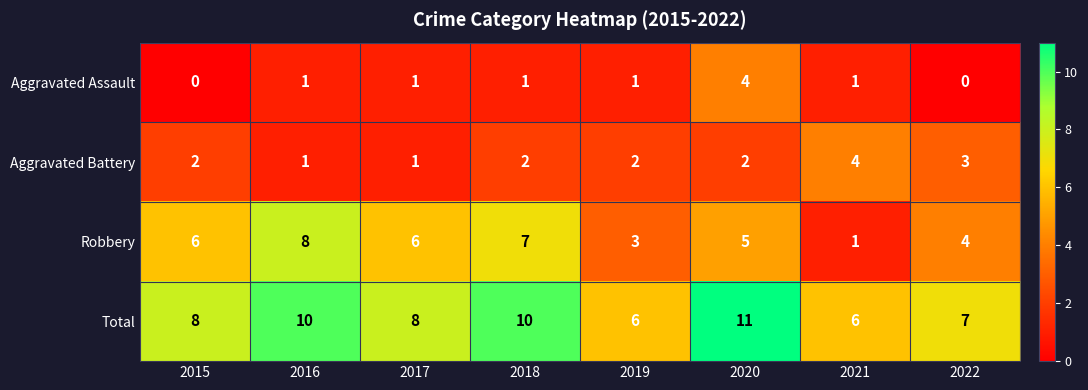

The Total series shows 7 at 2022. True or false?

True